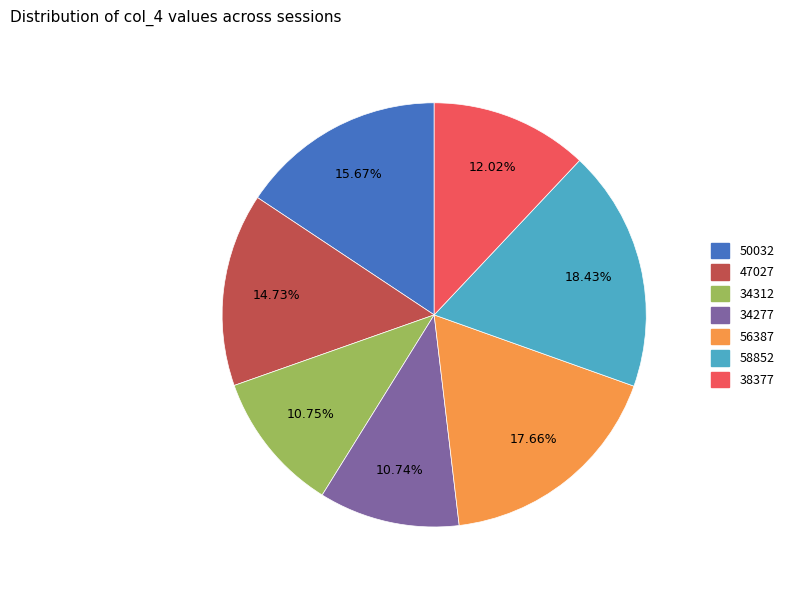

Do 58852 and 50032 together represent more than half of the pie?

No